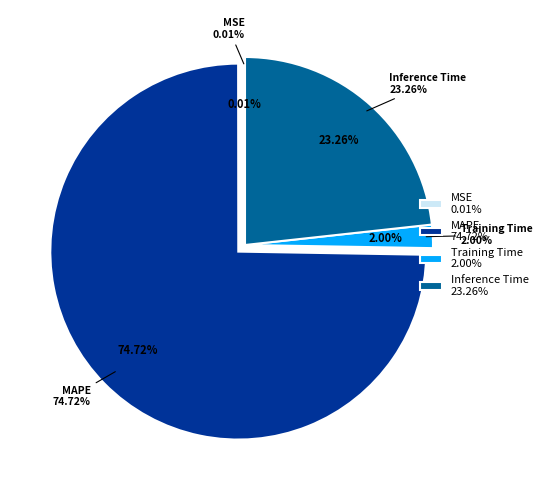

Between Inference Time and MAPE, which is larger?

MAPE